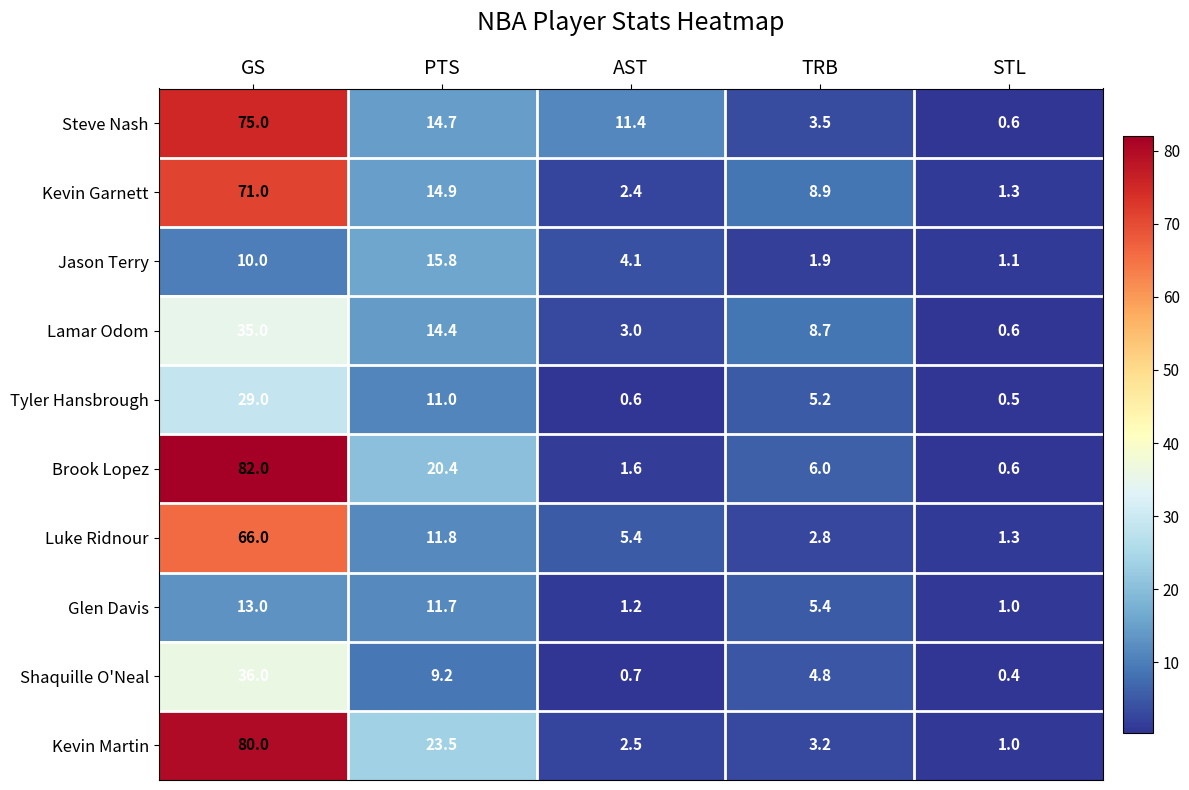

At GS, list the series in order from smallest to largest.

Jason Terry, Glen Davis, Tyler Hansbrough, Lamar Odom, Shaquille O'Neal, Luke Ridnour, Kevin Garnett, Steve Nash, Kevin Martin, Brook Lopez